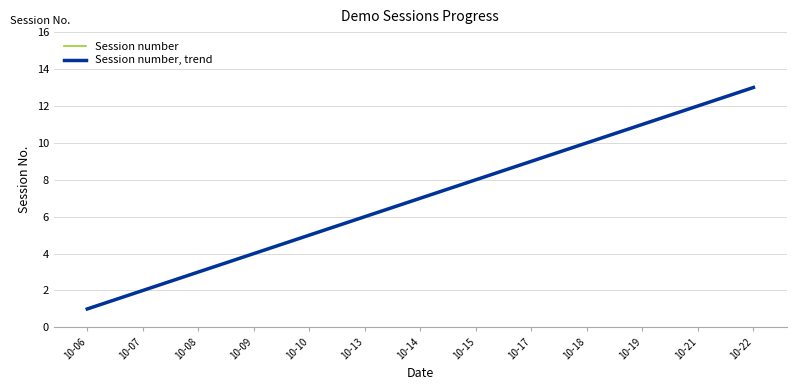

Is it true that Session number, trend equals 1.0 at 10-06?

True